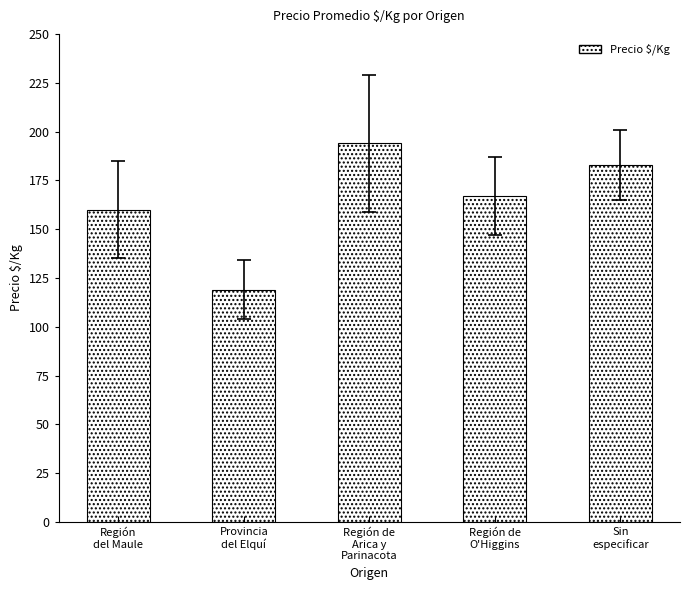

How many data points does each series have?

5